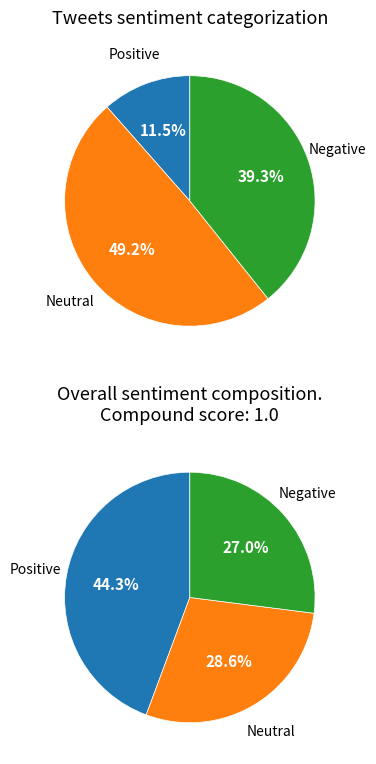

Is 242 the majority of the pie?

No